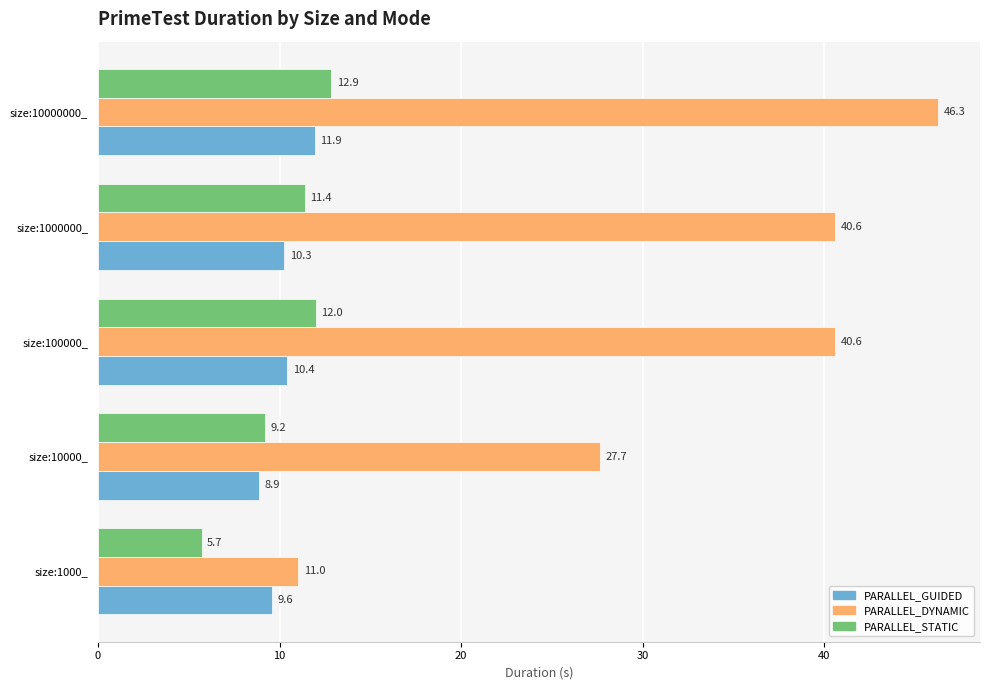

True or false: PARALLEL_DYNAMIC has a value of 40.6 at size:1000000_.

True